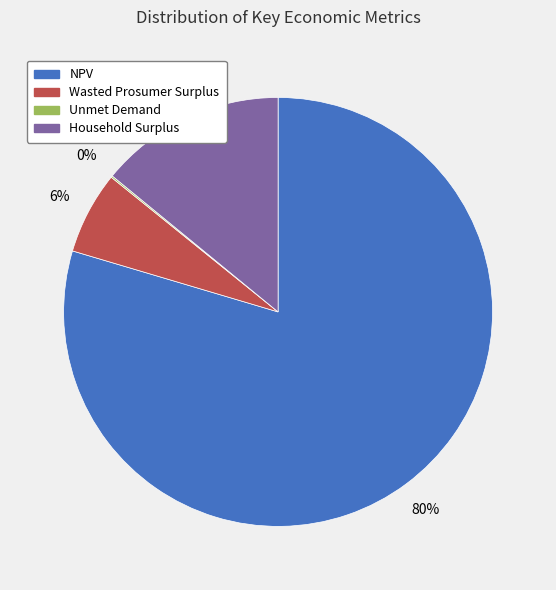

Which category has the biggest portion of the pie?

NPV